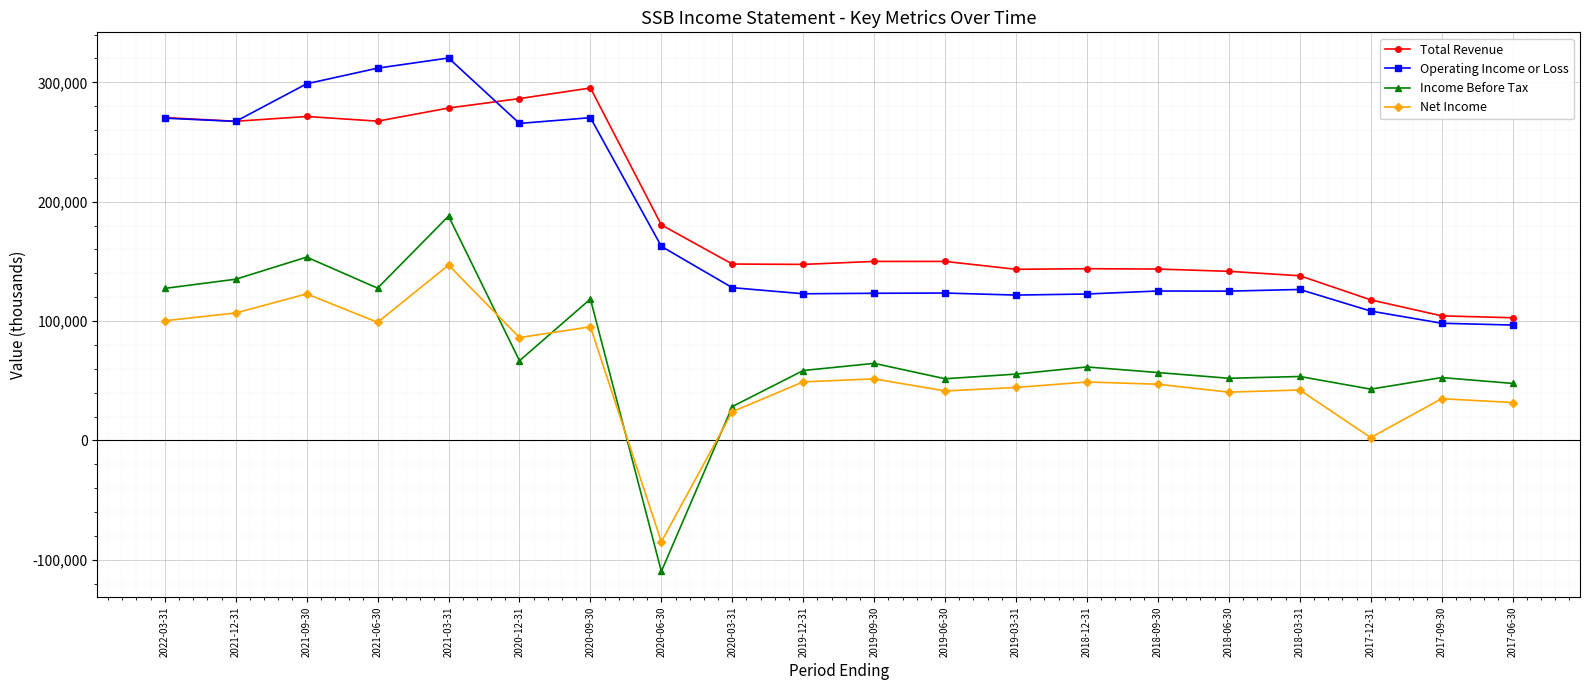

What value does the Total Revenue series have at 2017-09-30?

104400